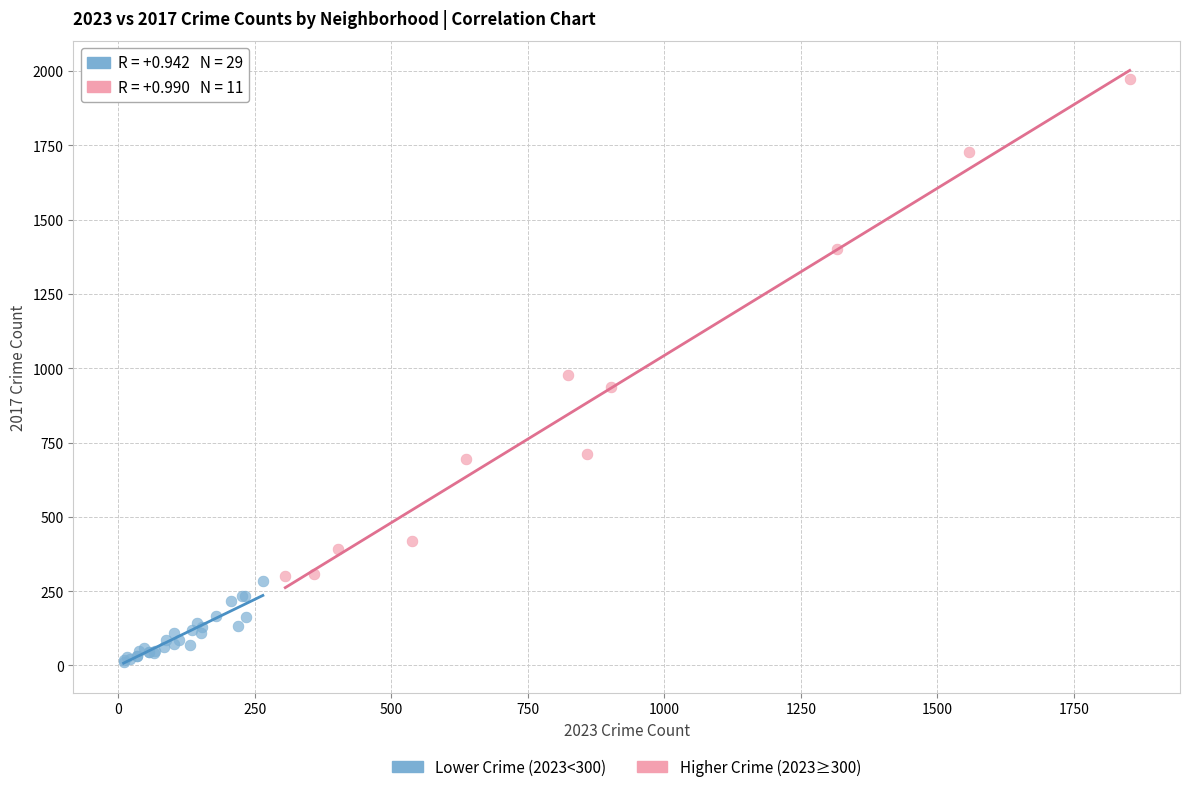

Which series contains the lowest Y value?

Lower Crime (2023<300)